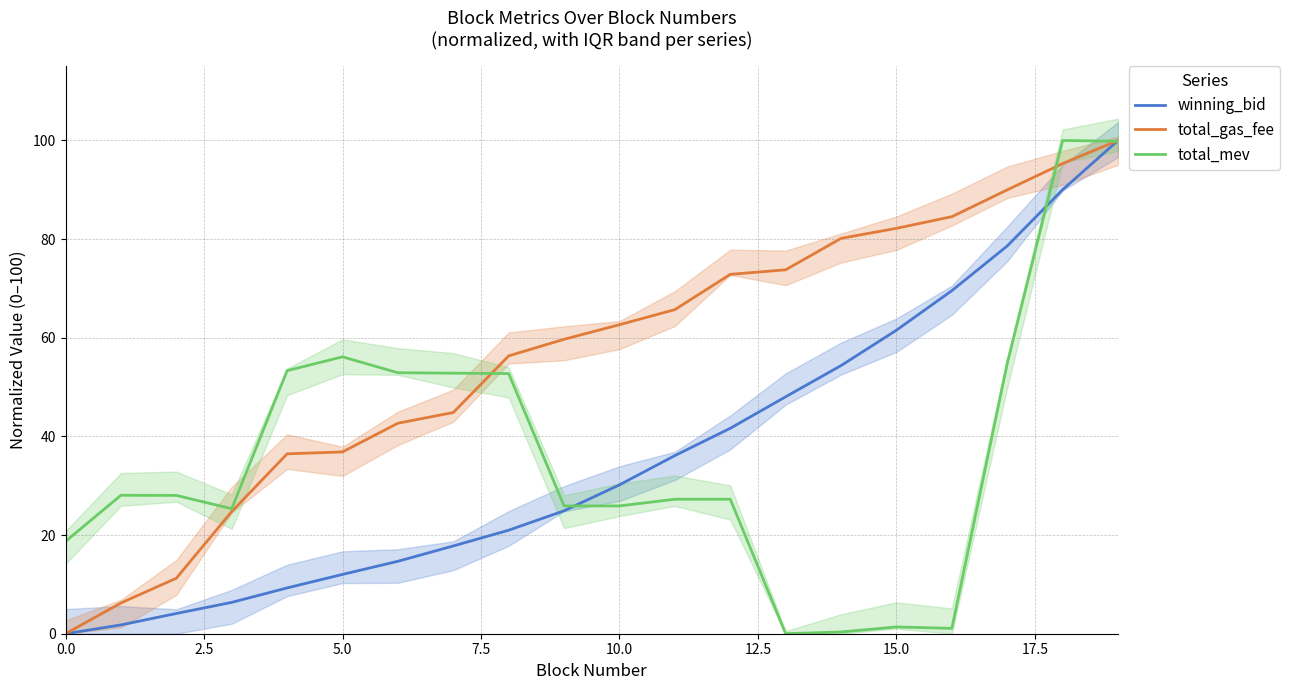

Which series changed the most between 12 and 19?

total_mev